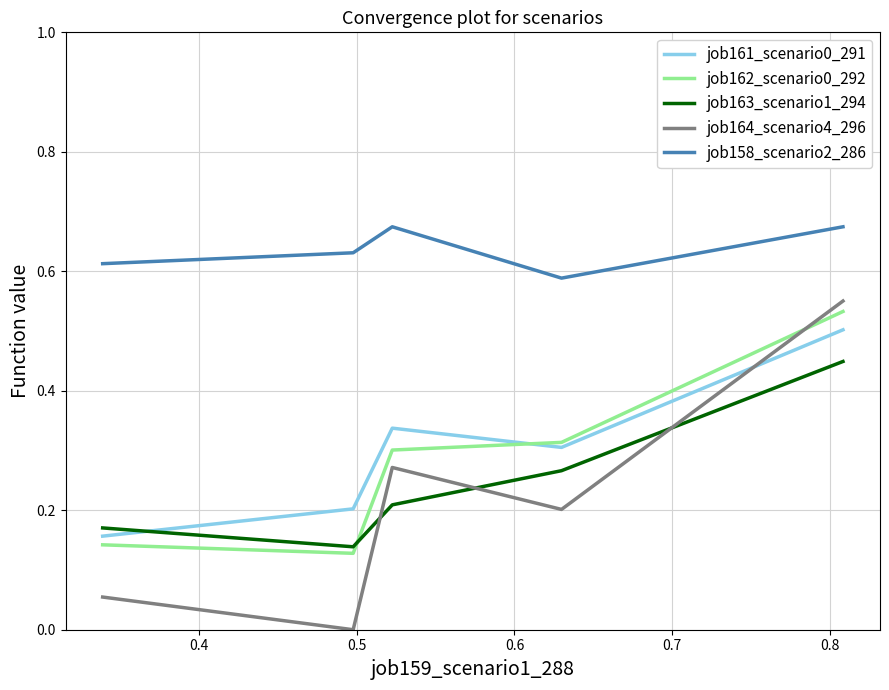

Which series has the largest total across all categories?

job158_scenario2_286